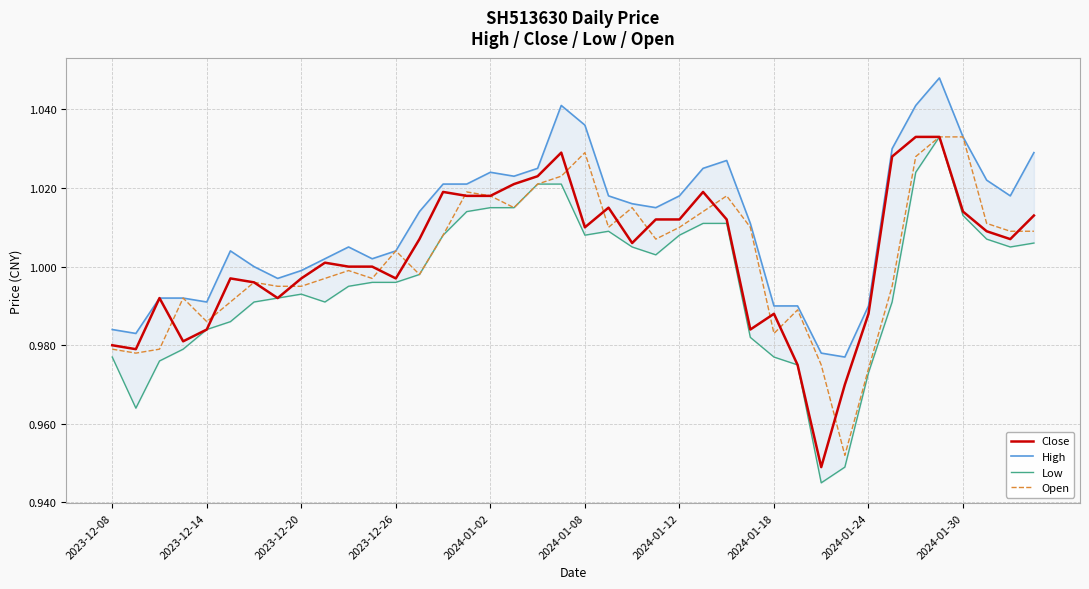

True or false: Low and High cross at least once.

False